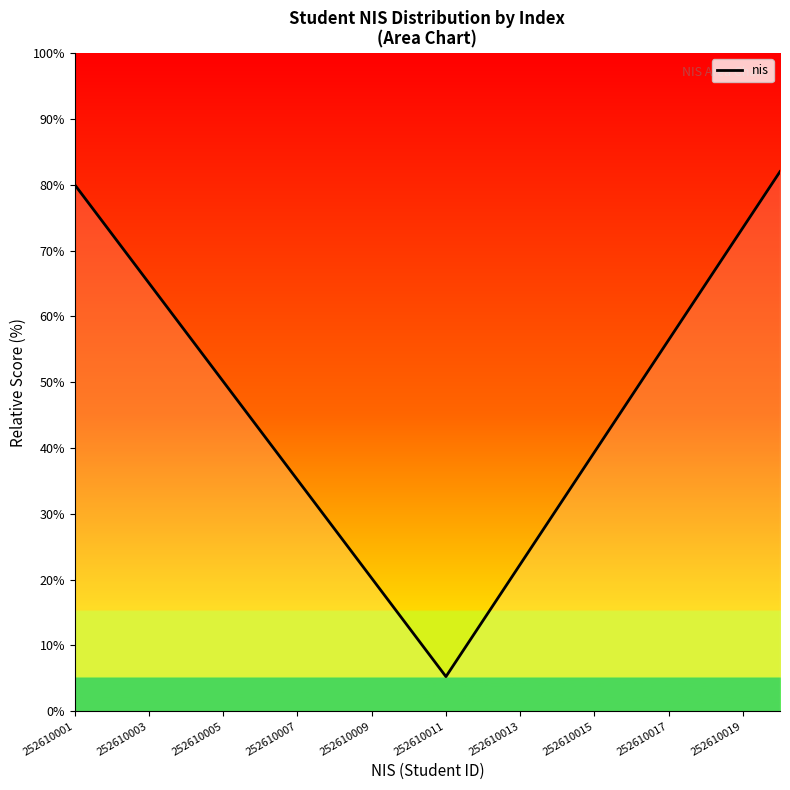

What is the greatest value displayed?

82.0